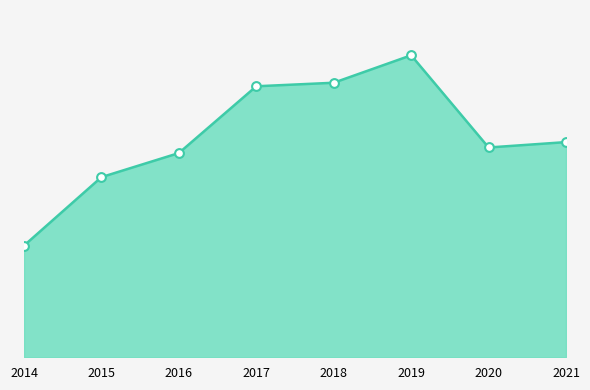

Which series reaches the maximum Y coordinate?

დასაქმებულთა რაოდენობა, სულ (line)